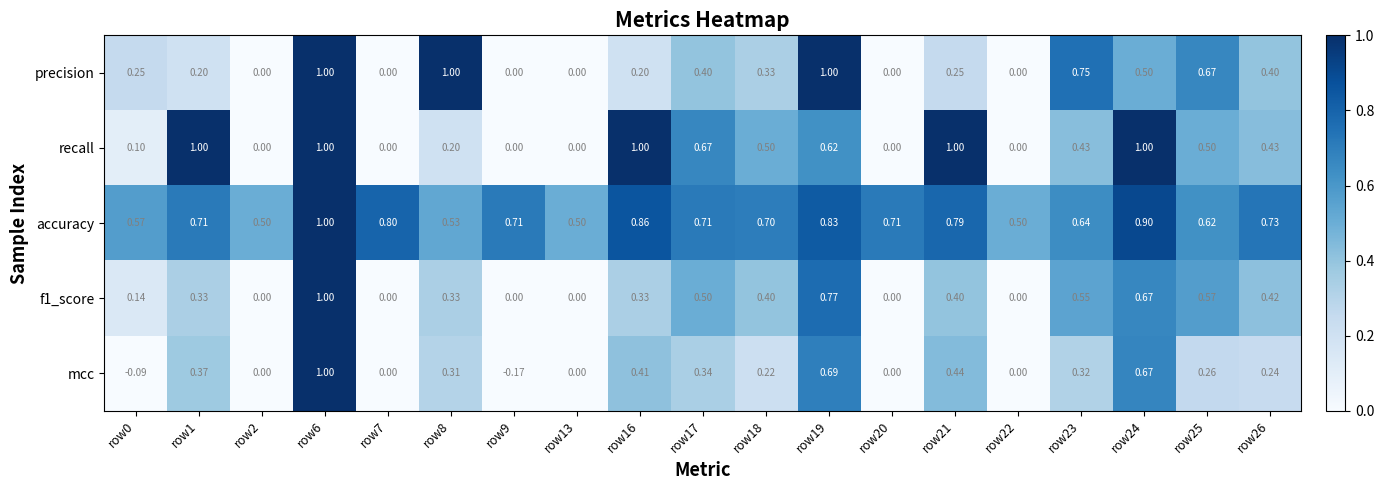

Which series has the largest total across all categories?

accuracy